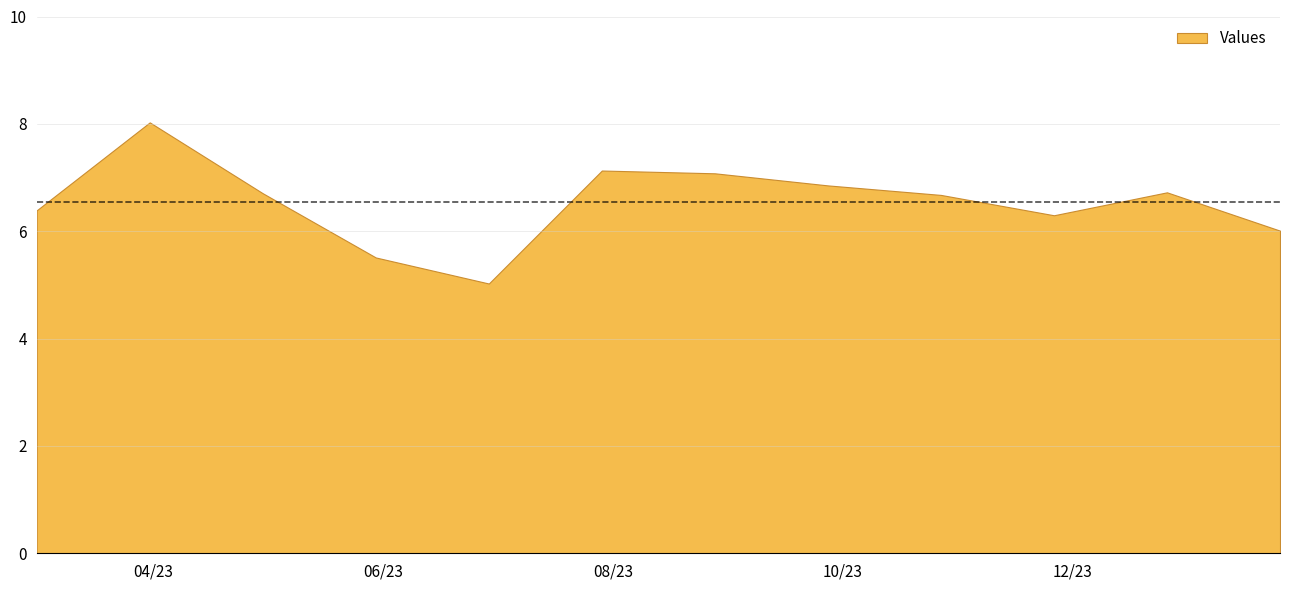

List the labels in order of value, largest first.

2023-03-31, 2023-07-29, 2023-08-28, 2023-09-27, 2023-12-26, 2023-04-30, 2023-10-27, 2023-03-01, 2023-11-26, 2024-01-25, 2023-05-30, 2023-06-29